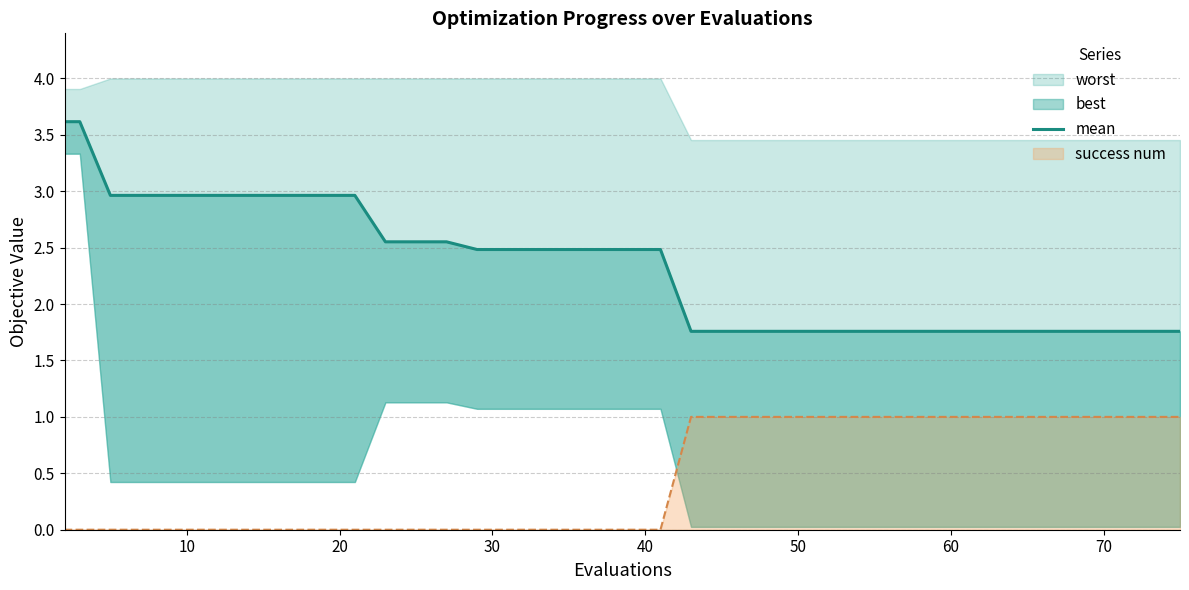

What is the highest value of the success num series?

1.0